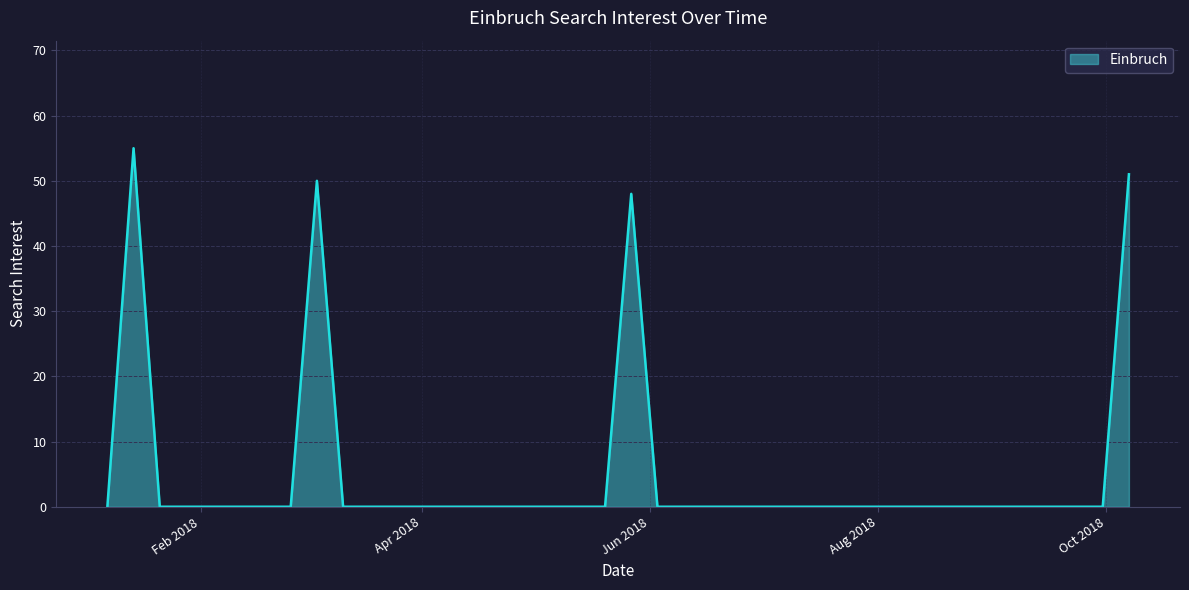

Reading left to right, what are all the values shown in this chart?

0	55	0	0	0	0	0	0	50	0	0	0	0	0	0	0	0	0	0	0	48	0	0	0	0	0	0	0	0	0	0	0	0	0	0	0	0	0	0	51